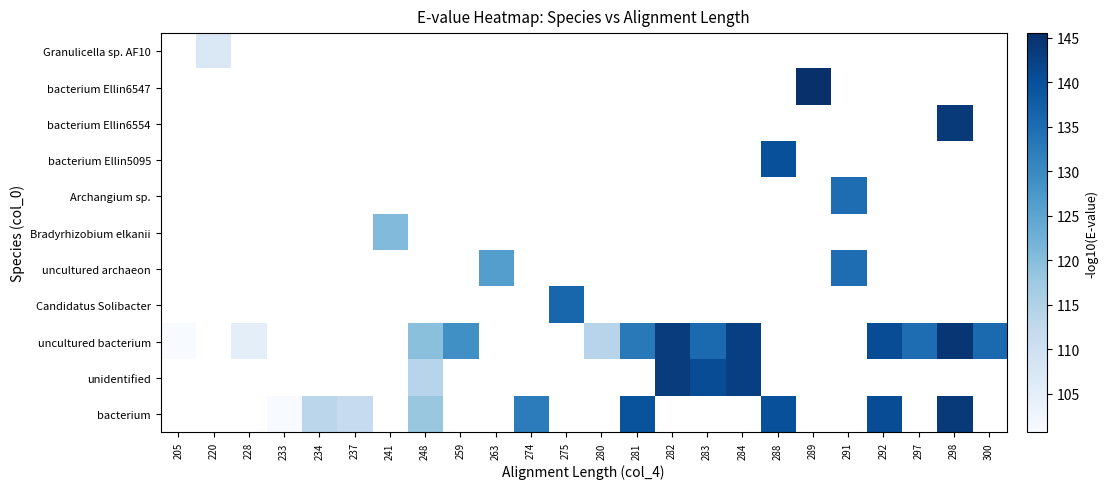

Which series has the largest range (max minus min)?

uncultured bacterium